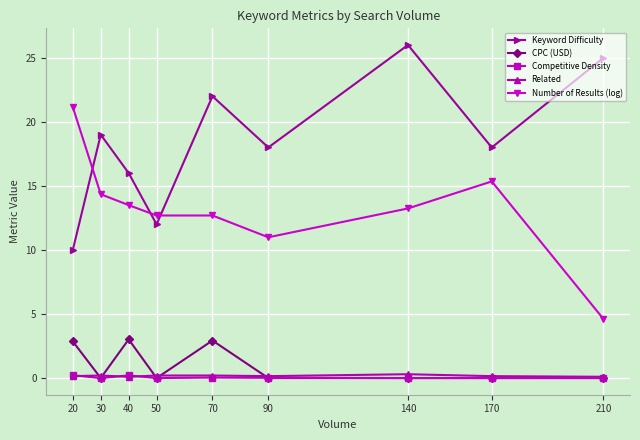

At how many categories does at least one series exceed 2?

9